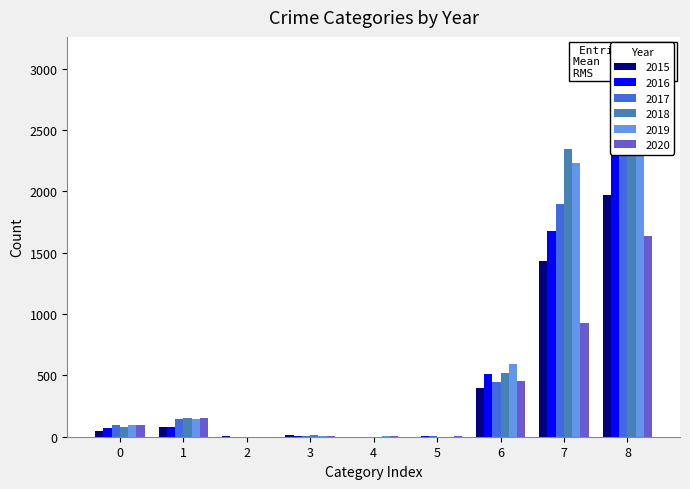

What are all the series names shown in the legend?

2015, 2016, 2017, 2018, 2019, 2020